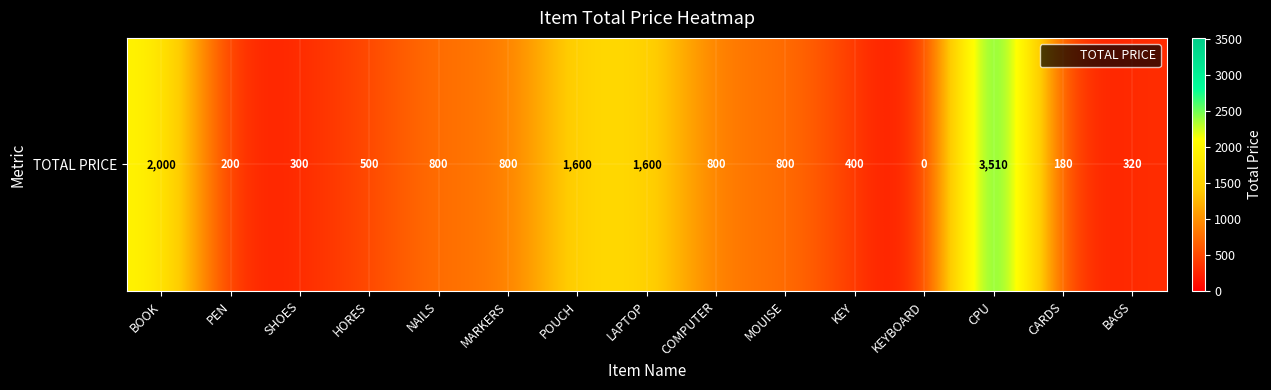

Reading left to right, list all the values displayed in this chart.

2000	200	300	500	800	800	1600	1600	800	800	400	0	3510	180	320